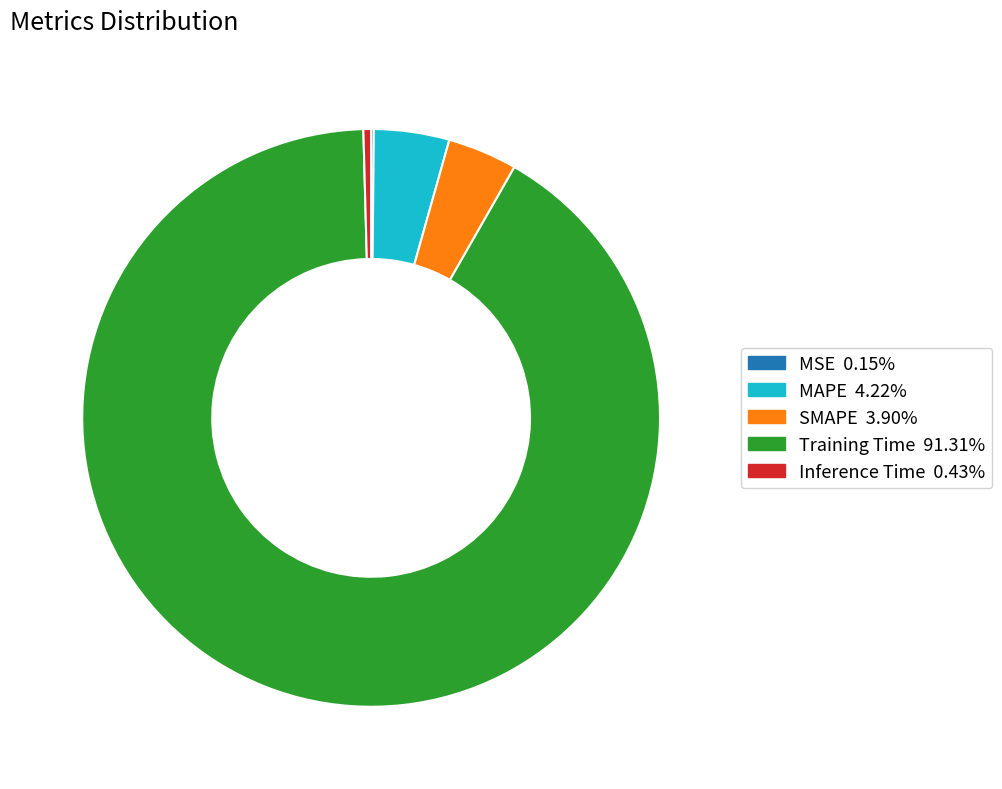

Which category has the biggest portion of the pie?

Training Time